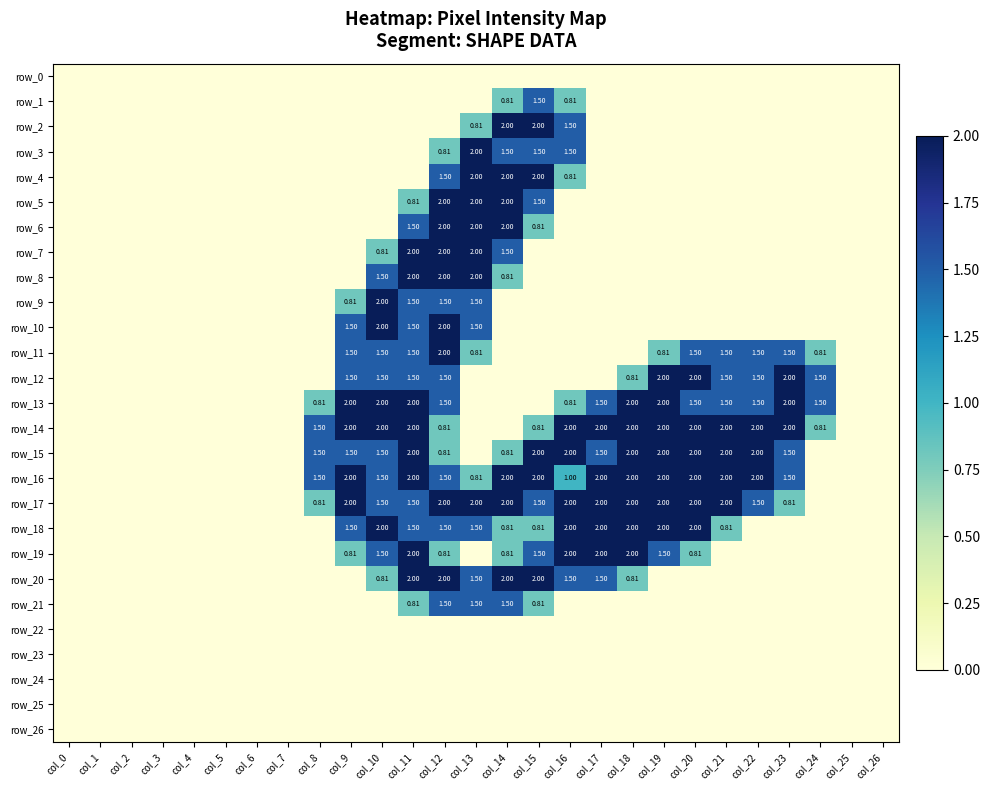

Reading left to right, list all the values displayed in this chart.

row_0: col_0=0.0	col_1=0.0	col_2=0.0	col_3=0.0	col_4=0.0	col_5=0.0	col_6=0.0	col_7=0.0	col_8=0.0	col_9=0.0	col_10=0.0	col_11=0.0	col_12=0.0	col_13=0.0	col_14=0.0	col_15=0.0	col_16=0.0	col_17=0.0	col_18=0.0	col_19=0.0	col_20=0.0	col_21=0.0	col_22=0.0	col_23=0.0	col_24=0.0	col_25=0.0	col_26=0.0
row_1: col_0=0.0	col_1=0.0	col_2=0.0	col_3=0.0	col_4=0.0	col_5=0.0	col_6=0.0	col_7=0.0	col_8=0.0	col_9=0.0	col_10=0.0	col_11=0.0	col_12=0.0	col_13=0.0	col_14=0.8	col_15=1.5	col_16=0.8	col_17=0.0	col_18=0.0	col_19=0.0	col_20=0.0	col_21=0.0	col_22=0.0	col_23=0.0	col_24=0.0	col_25=0.0	col_26=0.0
row_2: col_0=0.0	col_1=0.0	col_2=0.0	col_3=0.0	col_4=0.0	col_5=0.0	col_6=0.0	col_7=0.0	col_8=0.0	col_9=0.0	col_10=0.0	col_11=0.0	col_12=0.0	col_13=0.8	col_14=2.0	col_15=2.0	col_16=1.5	col_17=0.0	col_18=0.0	col_19=0.0	col_20=0.0	col_21=0.0	col_22=0.0	col_23=0.0	col_24=0.0	col_25=0.0	col_26=0.0
row_3: col_0=0.0	col_1=0.0	col_2=0.0	col_3=0.0	col_4=0.0	col_5=0.0	col_6=0.0	col_7=0.0	col_8=0.0	col_9=0.0	col_10=0.0	col_11=0.0	col_12=0.8	col_13=2.0	col_14=1.5	col_15=1.5	col_16=1.5	col_17=0.0	col_18=0.0	col_19=0.0	col_20=0.0	col_21=0.0	col_22=0.0	col_23=0.0	col_24=0.0	col_25=0.0	col_26=0.0
row_4: col_0=0.0	col_1=0.0	col_2=0.0	col_3=0.0	col_4=0.0	col_5=0.0	col_6=0.0	col_7=0.0	col_8=0.0	col_9=0.0	col_10=0.0	col_11=0.0	col_12=1.5	col_13=2.0	col_14=2.0	col_15=2.0	col_16=0.8	col_17=0.0	col_18=0.0	col_19=0.0	col_20=0.0	col_21=0.0	col_22=0.0	col_23=0.0	col_24=0.0	col_25=0.0	col_26=0.0
row_5: col_0=0.0	col_1=0.0	col_2=0.0	col_3=0.0	col_4=0.0	col_5=0.0	col_6=0.0	col_7=0.0	col_8=0.0	col_9=0.0	col_10=0.0	col_11=0.8	col_12=2.0	col_13=2.0	col_14=2.0	col_15=1.5	col_16=0.0	col_17=0.0	col_18=0.0	col_19=0.0	col_20=0.0	col_21=0.0	col_22=0.0	col_23=0.0	col_24=0.0	col_25=0.0	col_26=0.0
row_6: col_0=0.0	col_1=0.0	col_2=0.0	col_3=0.0	col_4=0.0	col_5=0.0	col_6=0.0	col_7=0.0	col_8=0.0	col_9=0.0	col_10=0.0	col_11=1.5	col_12=2.0	col_13=2.0	col_14=2.0	col_15=0.8	col_16=0.0	col_17=0.0	col_18=0.0	col_19=0.0	col_20=0.0	col_21=0.0	col_22=0.0	col_23=0.0	col_24=0.0	col_25=0.0	col_26=0.0
row_7: col_0=0.0	col_1=0.0	col_2=0.0	col_3=0.0	col_4=0.0	col_5=0.0	col_6=0.0	col_7=0.0	col_8=0.0	col_9=0.0	col_10=0.8	col_11=2.0	col_12=2.0	col_13=2.0	col_14=1.5	col_15=0.0	col_16=0.0	col_17=0.0	col_18=0.0	col_19=0.0	col_20=0.0	col_21=0.0	col_22=0.0	col_23=0.0	col_24=0.0	col_25=0.0	col_26=0.0
row_8: col_0=0.0	col_1=0.0	col_2=0.0	col_3=0.0	col_4=0.0	col_5=0.0	col_6=0.0	col_7=0.0	col_8=0.0	col_9=0.0	col_10=1.5	col_11=2.0	col_12=2.0	col_13=2.0	col_14=0.8	col_15=0.0	col_16=0.0	col_17=0.0	col_18=0.0	col_19=0.0	col_20=0.0	col_21=0.0	col_22=0.0	col_23=0.0	col_24=0.0	col_25=0.0	col_26=0.0
row_9: col_0=0.0	col_1=0.0	col_2=0.0	col_3=0.0	col_4=0.0	col_5=0.0	col_6=0.0	col_7=0.0	col_8=0.0	col_9=0.8	col_10=2.0	col_11=1.5	col_12=1.5	col_13=1.5	col_14=0.0	col_15=0.0	col_16=0.0	col_17=0.0	col_18=0.0	col_19=0.0	col_20=0.0	col_21=0.0	col_22=0.0	col_23=0.0	col_24=0.0	col_25=0.0	col_26=0.0
row_10: col_0=0.0	col_1=0.0	col_2=0.0	col_3=0.0	col_4=0.0	col_5=0.0	col_6=0.0	col_7=0.0	col_8=0.0	col_9=1.5	col_10=2.0	col_11=1.5	col_12=2.0	col_13=1.5	col_14=0.0	col_15=0.0	col_16=0.0	col_17=0.0	col_18=0.0	col_19=0.0	col_20=0.0	col_21=0.0	col_22=0.0	col_23=0.0	col_24=0.0	col_25=0.0	col_26=0.0
row_11: col_0=0.0	col_1=0.0	col_2=0.0	col_3=0.0	col_4=0.0	col_5=0.0	col_6=0.0	col_7=0.0	col_8=0.0	col_9=1.5	col_10=1.5	col_11=1.5	col_12=2.0	col_13=0.8	col_14=0.0	col_15=0.0	col_16=0.0	col_17=0.0	col_18=0.0	col_19=0.8	col_20=1.5	col_21=1.5	col_22=1.5	col_23=1.5	col_24=0.8	col_25=0.0	col_26=0.0
row_12: col_0=0.0	col_1=0.0	col_2=0.0	col_3=0.0	col_4=0.0	col_5=0.0	col_6=0.0	col_7=0.0	col_8=0.0	col_9=1.5	col_10=1.5	col_11=1.5	col_12=1.5	col_13=0.0	col_14=0.0	col_15=0.0	col_16=0.0	col_17=0.0	col_18=0.8	col_19=2.0	col_20=2.0	col_21=1.5	col_22=1.5	col_23=2.0	col_24=1.5	col_25=0.0	col_26=0.0
row_13: col_0=0.0	col_1=0.0	col_2=0.0	col_3=0.0	col_4=0.0	col_5=0.0	col_6=0.0	col_7=0.0	col_8=0.8	col_9=2.0	col_10=2.0	col_11=2.0	col_12=1.5	col_13=0.0	col_14=0.0	col_15=0.0	col_16=0.8	col_17=1.5	col_18=2.0	col_19=2.0	col_20=1.5	col_21=1.5	col_22=1.5	col_23=2.0	col_24=1.5	col_25=0.0	col_26=0.0
row_14: col_0=0.0	col_1=0.0	col_2=0.0	col_3=0.0	col_4=0.0	col_5=0.0	col_6=0.0	col_7=0.0	col_8=1.5	col_9=2.0	col_10=2.0	col_11=2.0	col_12=0.8	col_13=0.0	col_14=0.0	col_15=0.8	col_16=2.0	col_17=2.0	col_18=2.0	col_19=2.0	col_20=2.0	col_21=2.0	col_22=2.0	col_23=2.0	col_24=0.8	col_25=0.0	col_26=0.0
row_15: col_0=0.0	col_1=0.0	col_2=0.0	col_3=0.0	col_4=0.0	col_5=0.0	col_6=0.0	col_7=0.0	col_8=1.5	col_9=1.5	col_10=1.5	col_11=2.0	col_12=0.8	col_13=0.0	col_14=0.8	col_15=2.0	col_16=2.0	col_17=1.5	col_18=2.0	col_19=2.0	col_20=2.0	col_21=2.0	col_22=2.0	col_23=1.5	col_24=0.0	col_25=0.0	col_26=0.0
row_16: col_0=0.0	col_1=0.0	col_2=0.0	col_3=0.0	col_4=0.0	col_5=0.0	col_6=0.0	col_7=0.0	col_8=1.5	col_9=2.0	col_10=1.5	col_11=2.0	col_12=1.5	col_13=0.8	col_14=2.0	col_15=2.0	col_16=1.0	col_17=2.0	col_18=2.0	col_19=2.0	col_20=2.0	col_21=2.0	col_22=2.0	col_23=1.5	col_24=0.0	col_25=0.0	col_26=0.0
row_17: col_0=0.0	col_1=0.0	col_2=0.0	col_3=0.0	col_4=0.0	col_5=0.0	col_6=0.0	col_7=0.0	col_8=0.8	col_9=2.0	col_10=1.5	col_11=1.5	col_12=2.0	col_13=2.0	col_14=2.0	col_15=1.5	col_16=2.0	col_17=2.0	col_18=2.0	col_19=2.0	col_20=2.0	col_21=2.0	col_22=1.5	col_23=0.8	col_24=0.0	col_25=0.0	col_26=0.0
row_18: col_0=0.0	col_1=0.0	col_2=0.0	col_3=0.0	col_4=0.0	col_5=0.0	col_6=0.0	col_7=0.0	col_8=0.0	col_9=1.5	col_10=2.0	col_11=1.5	col_12=1.5	col_13=1.5	col_14=0.8	col_15=0.8	col_16=2.0	col_17=2.0	col_18=2.0	col_19=2.0	col_20=2.0	col_21=0.8	col_22=0.0	col_23=0.0	col_24=0.0	col_25=0.0	col_26=0.0
row_19: col_0=0.0	col_1=0.0	col_2=0.0	col_3=0.0	col_4=0.0	col_5=0.0	col_6=0.0	col_7=0.0	col_8=0.0	col_9=0.8	col_10=1.5	col_11=2.0	col_12=0.8	col_13=0.0	col_14=0.8	col_15=1.5	col_16=2.0	col_17=2.0	col_18=2.0	col_19=1.5	col_20=0.8	col_21=0.0	col_22=0.0	col_23=0.0	col_24=0.0	col_25=0.0	col_26=0.0
row_20: col_0=0.0	col_1=0.0	col_2=0.0	col_3=0.0	col_4=0.0	col_5=0.0	col_6=0.0	col_7=0.0	col_8=0.0	col_9=0.0	col_10=0.8	col_11=2.0	col_12=2.0	col_13=1.5	col_14=2.0	col_15=2.0	col_16=1.5	col_17=1.5	col_18=0.8	col_19=0.0	col_20=0.0	col_21=0.0	col_22=0.0	col_23=0.0	col_24=0.0	col_25=0.0	col_26=0.0
row_21: col_0=0.0	col_1=0.0	col_2=0.0	col_3=0.0	col_4=0.0	col_5=0.0	col_6=0.0	col_7=0.0	col_8=0.0	col_9=0.0	col_10=0.0	col_11=0.8	col_12=1.5	col_13=1.5	col_14=1.5	col_15=0.8	col_16=0.0	col_17=0.0	col_18=0.0	col_19=0.0	col_20=0.0	col_21=0.0	col_22=0.0	col_23=0.0	col_24=0.0	col_25=0.0	col_26=0.0
row_22: col_0=0.0	col_1=0.0	col_2=0.0	col_3=0.0	col_4=0.0	col_5=0.0	col_6=0.0	col_7=0.0	col_8=0.0	col_9=0.0	col_10=0.0	col_11=0.0	col_12=0.0	col_13=0.0	col_14=0.0	col_15=0.0	col_16=0.0	col_17=0.0	col_18=0.0	col_19=0.0	col_20=0.0	col_21=0.0	col_22=0.0	col_23=0.0	col_24=0.0	col_25=0.0	col_26=0.0
row_23: col_0=0.0	col_1=0.0	col_2=0.0	col_3=0.0	col_4=0.0	col_5=0.0	col_6=0.0	col_7=0.0	col_8=0.0	col_9=0.0	col_10=0.0	col_11=0.0	col_12=0.0	col_13=0.0	col_14=0.0	col_15=0.0	col_16=0.0	col_17=0.0	col_18=0.0	col_19=0.0	col_20=0.0	col_21=0.0	col_22=0.0	col_23=0.0	col_24=0.0	col_25=0.0	col_26=0.0
row_24: col_0=0.0	col_1=0.0	col_2=0.0	col_3=0.0	col_4=0.0	col_5=0.0	col_6=0.0	col_7=0.0	col_8=0.0	col_9=0.0	col_10=0.0	col_11=0.0	col_12=0.0	col_13=0.0	col_14=0.0	col_15=0.0	col_16=0.0	col_17=0.0	col_18=0.0	col_19=0.0	col_20=0.0	col_21=0.0	col_22=0.0	col_23=0.0	col_24=0.0	col_25=0.0	col_26=0.0
row_25: col_0=0.0	col_1=0.0	col_2=0.0	col_3=0.0	col_4=0.0	col_5=0.0	col_6=0.0	col_7=0.0	col_8=0.0	col_9=0.0	col_10=0.0	col_11=0.0	col_12=0.0	col_13=0.0	col_14=0.0	col_15=0.0	col_16=0.0	col_17=0.0	col_18=0.0	col_19=0.0	col_20=0.0	col_21=0.0	col_22=0.0	col_23=0.0	col_24=0.0	col_25=0.0	col_26=0.0
row_26: col_0=0.0	col_1=0.0	col_2=0.0	col_3=0.0	col_4=0.0	col_5=0.0	col_6=0.0	col_7=0.0	col_8=0.0	col_9=0.0	col_10=0.0	col_11=0.0	col_12=0.0	col_13=0.0	col_14=0.0	col_15=0.0	col_16=0.0	col_17=0.0	col_18=0.0	col_19=0.0	col_20=0.0	col_21=0.0	col_22=0.0	col_23=0.0	col_24=0.0	col_25=0.0	col_26=0.0